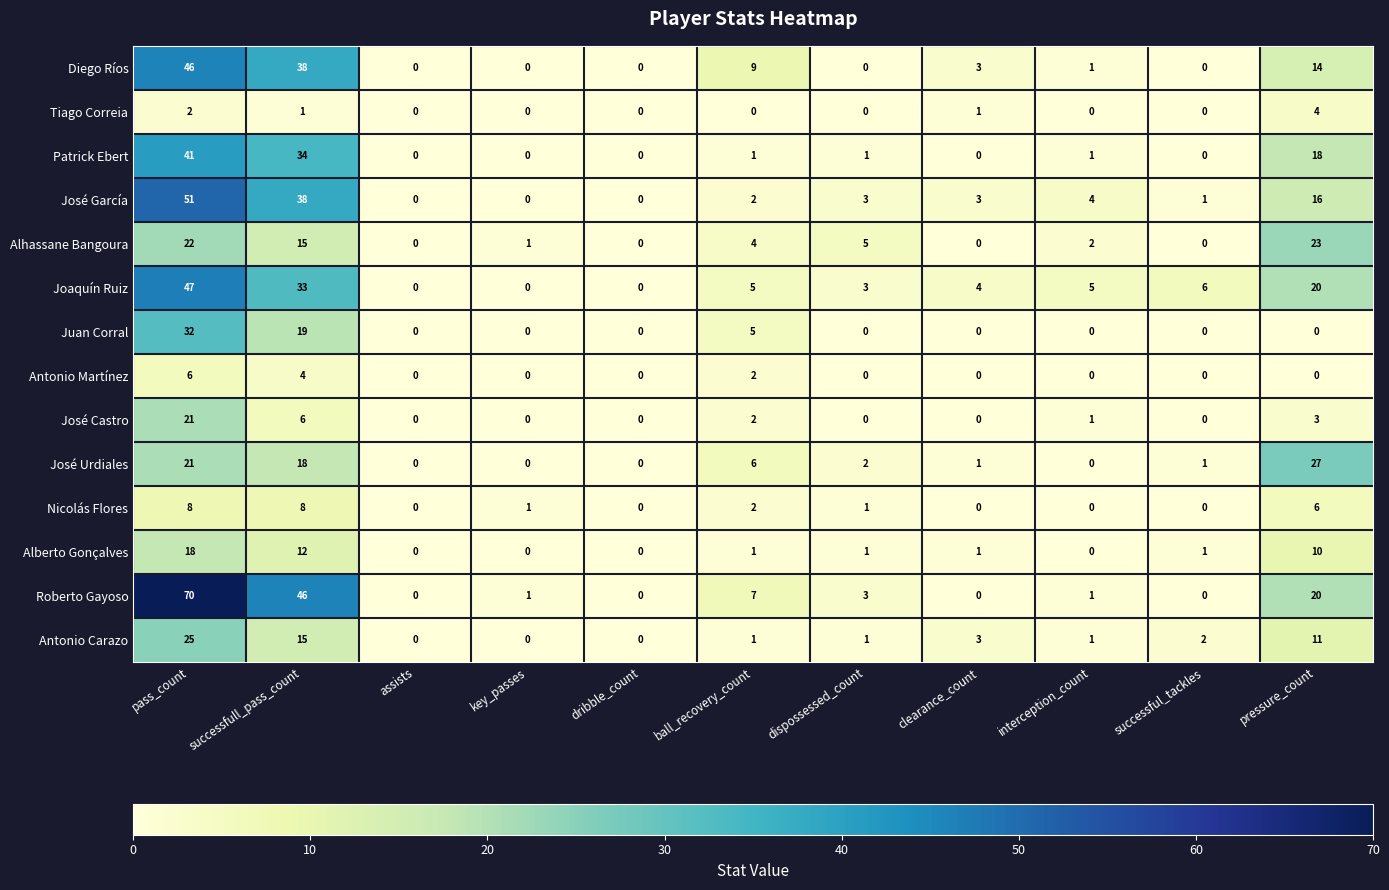

The value of Patrick Ebert at clearance_count is -19. True or false?

False